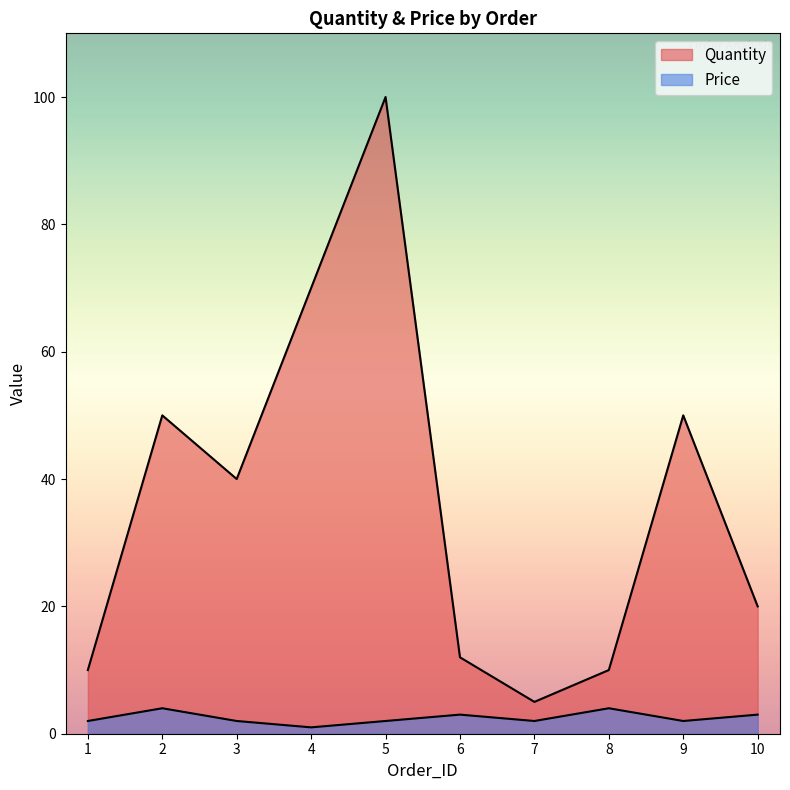

List the series in order of their peak value, highest first.

Quantity, Price